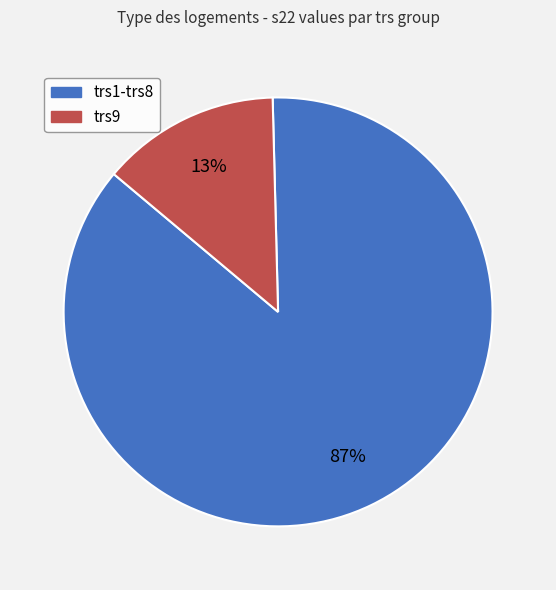

Does any single category account for the majority?

Yes